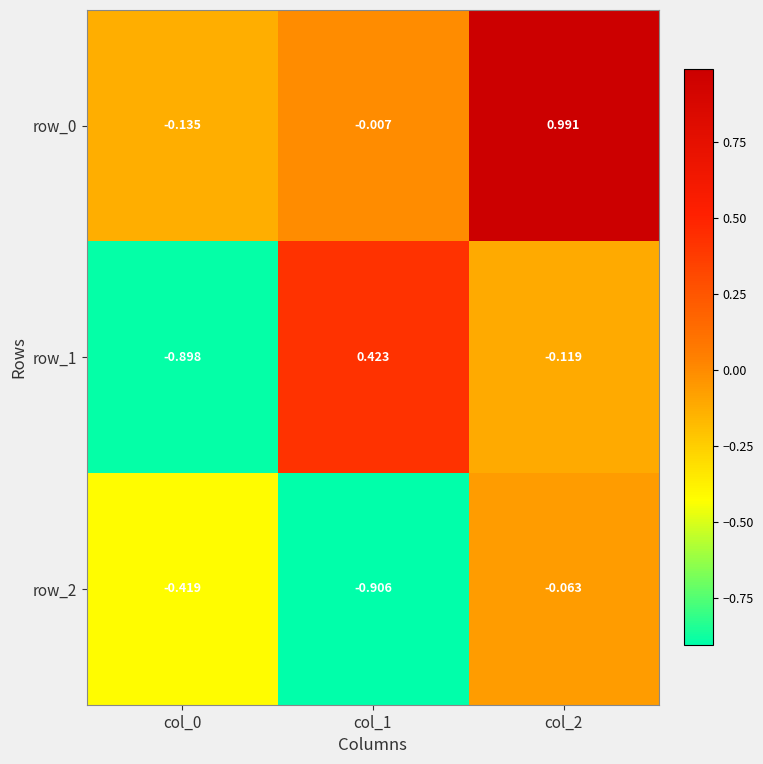

How many data points in row_0 are above 0?

1